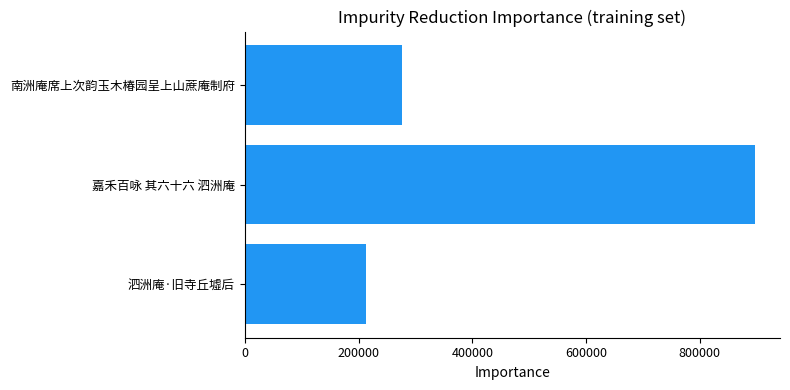

How many bars are there in total?

3